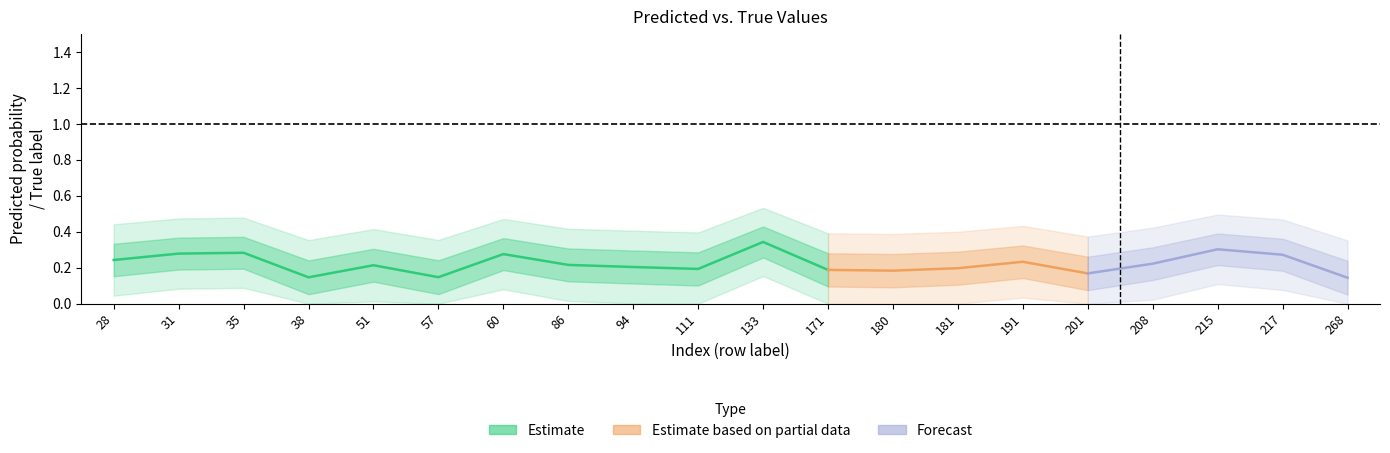

True or false: y_pred and y_true cross at least once.

True